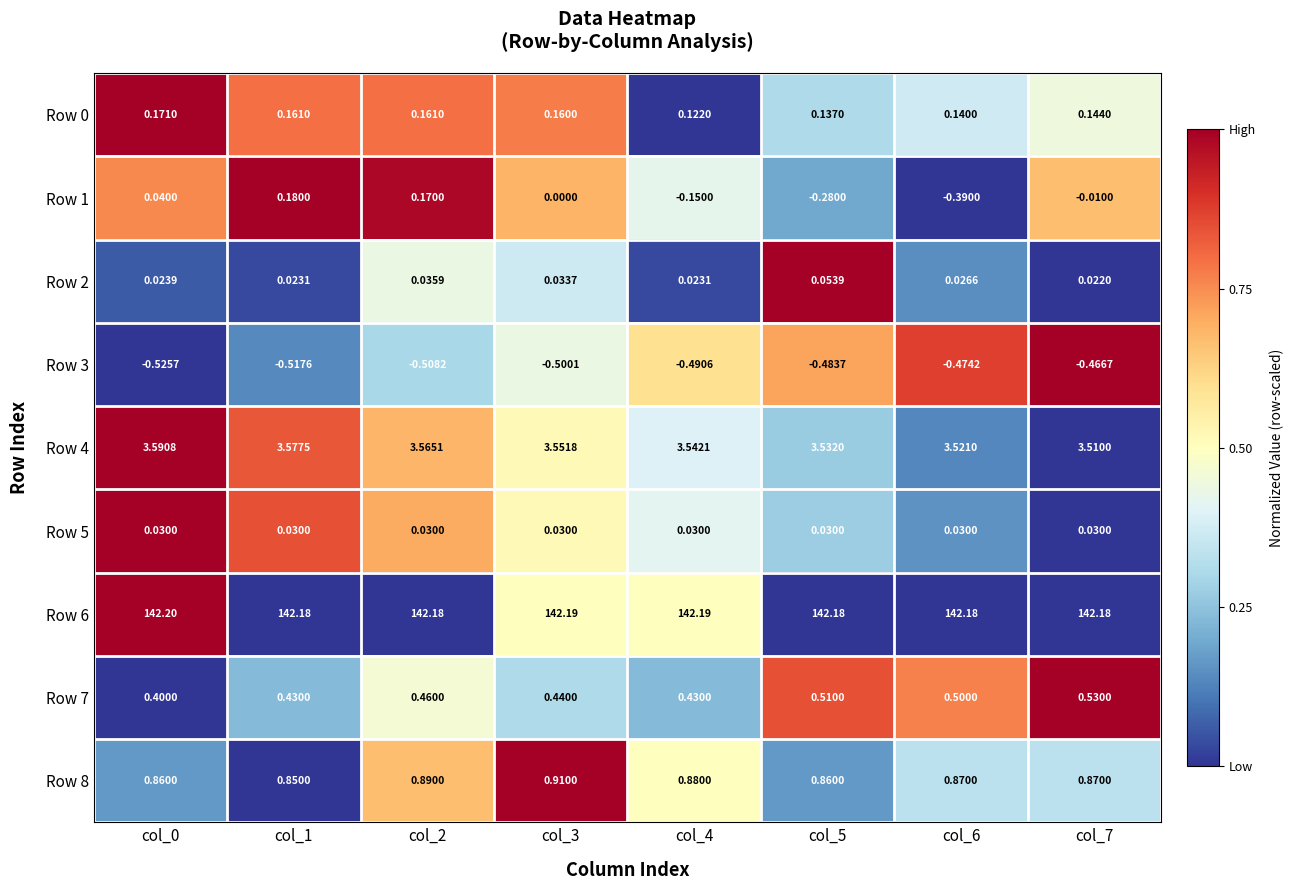

Is the value of Row 4 at col_4 greater than the value of Row 5 at col_1?

Yes